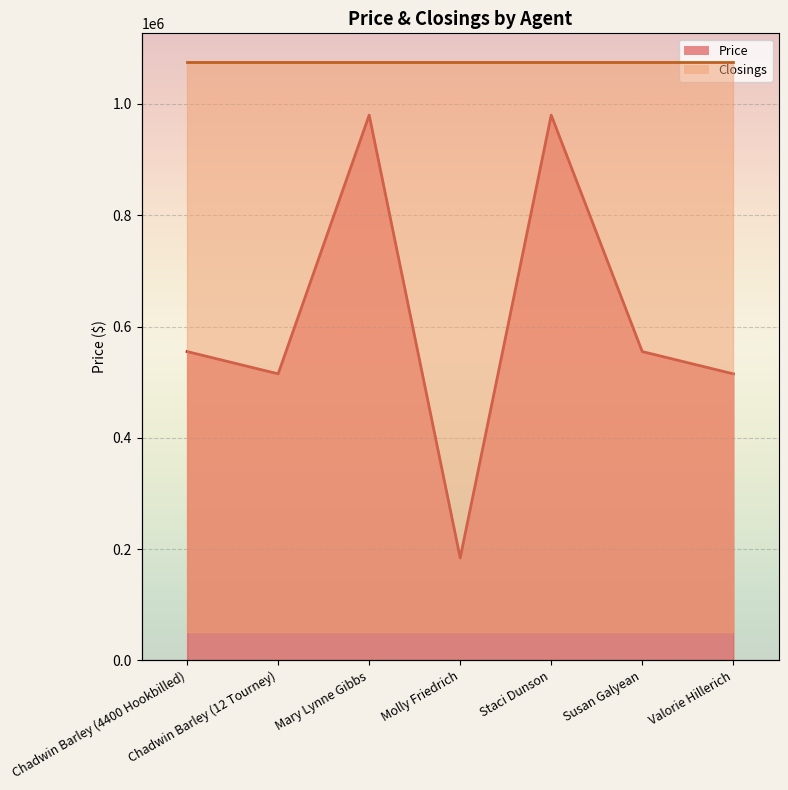

True or false: the data shows 555000 at Chadwin Barley (4400 Hookbilled).

True